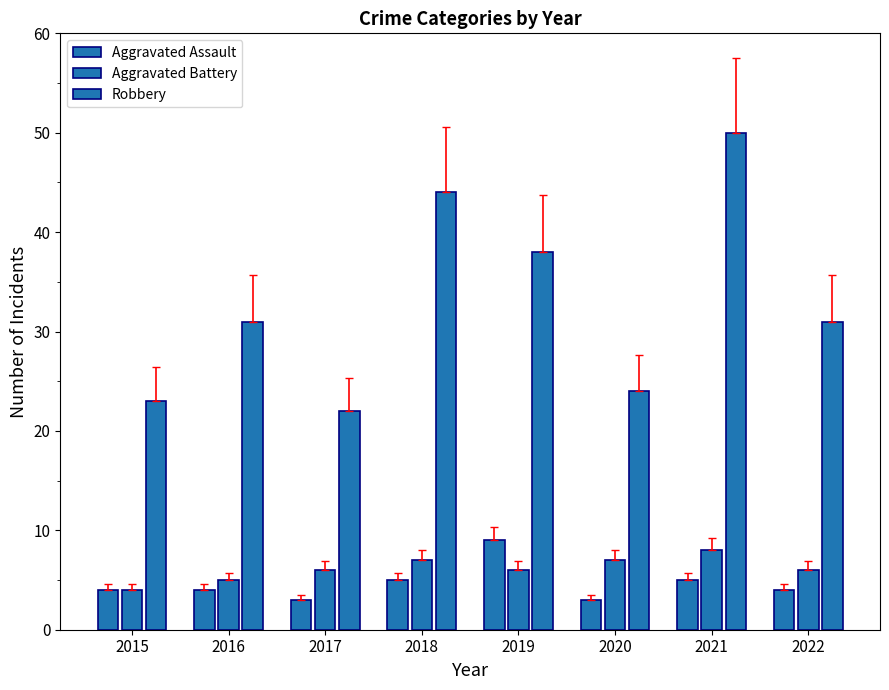

Which label corresponds to the largest value in the chart?

2021